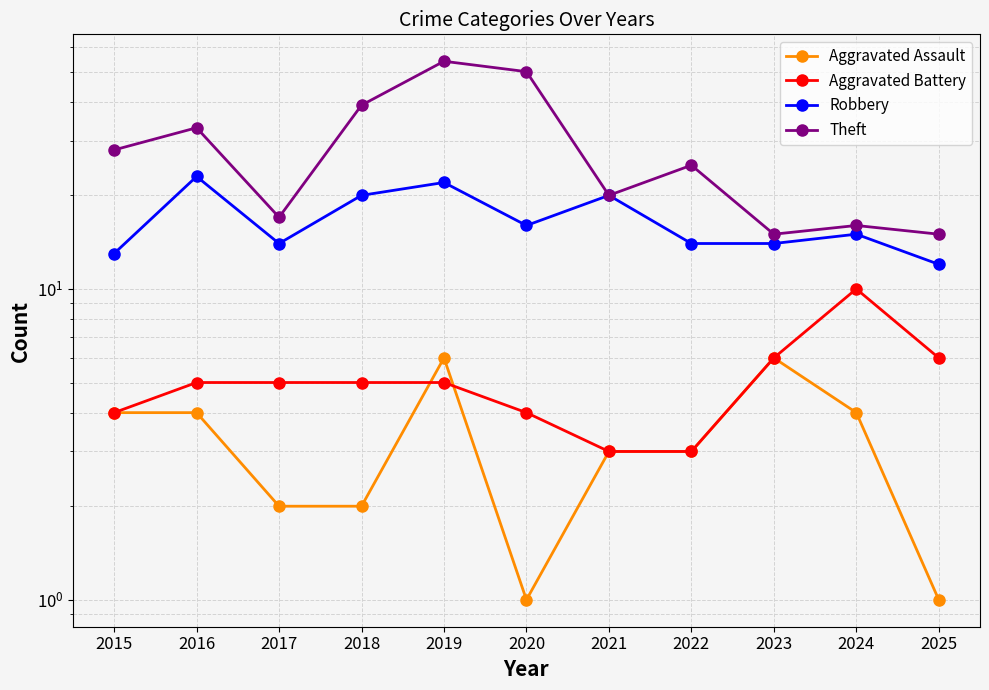

How many series are shown in this chart?

4